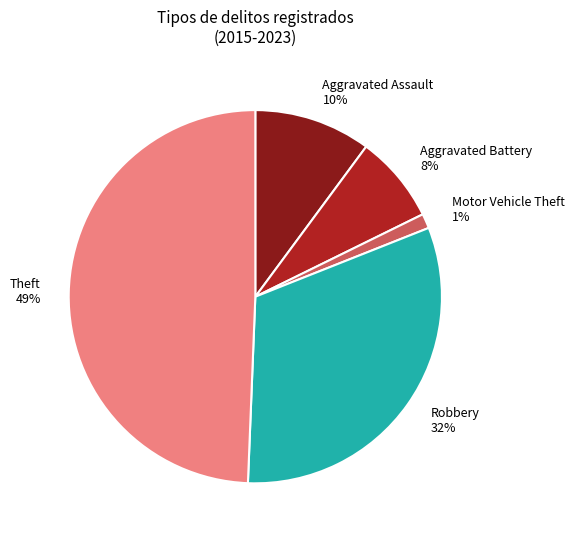

Is the sum of Robbery and Motor Vehicle Theft greater than half?

No